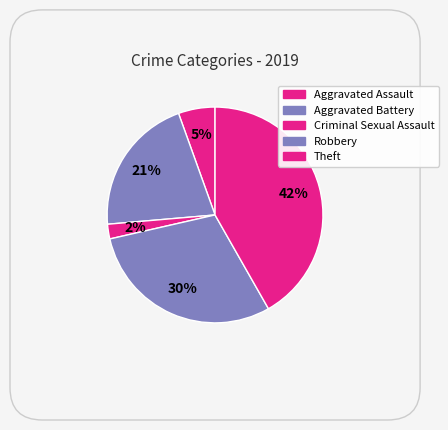

Count the number of slices in the pie.

5